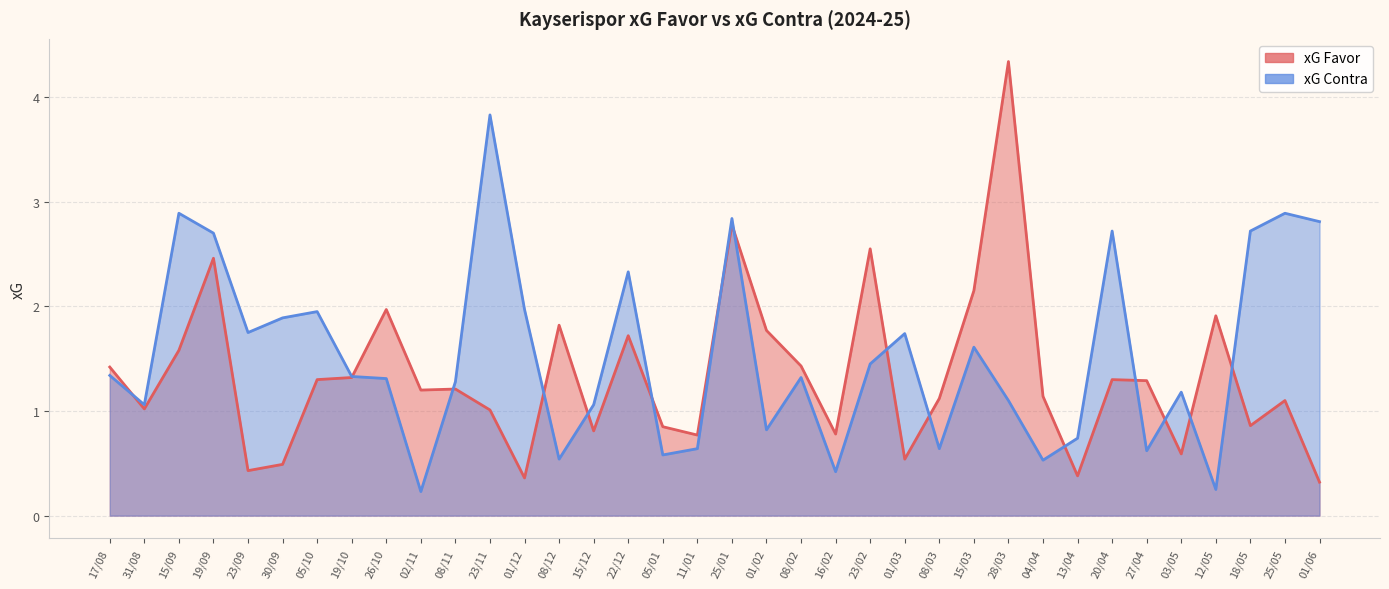

Between 17/08 and 08/03, which is larger?

17/08